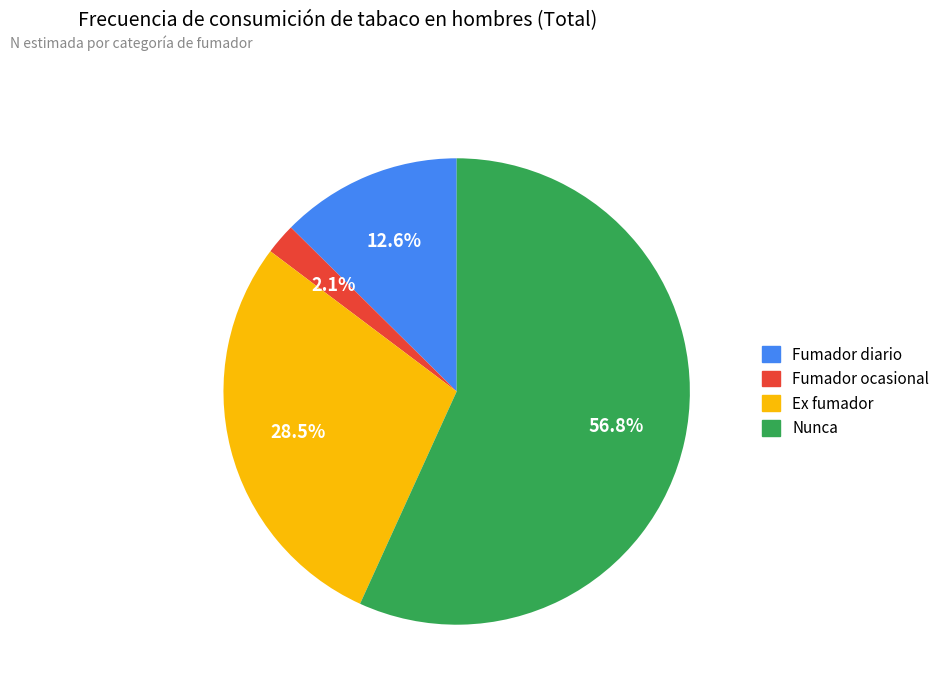

To the nearest percent, what is the average slice percentage?

25%